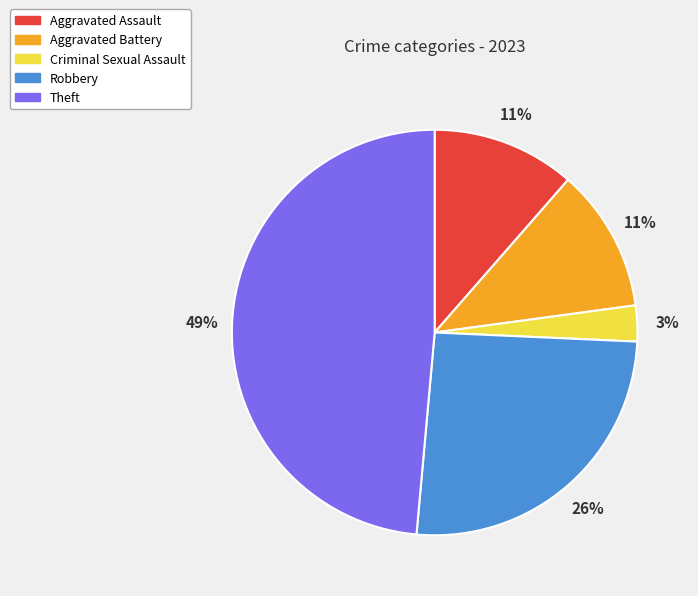

To the nearest percent, what is the difference between the largest and smallest slice percentages?

46%